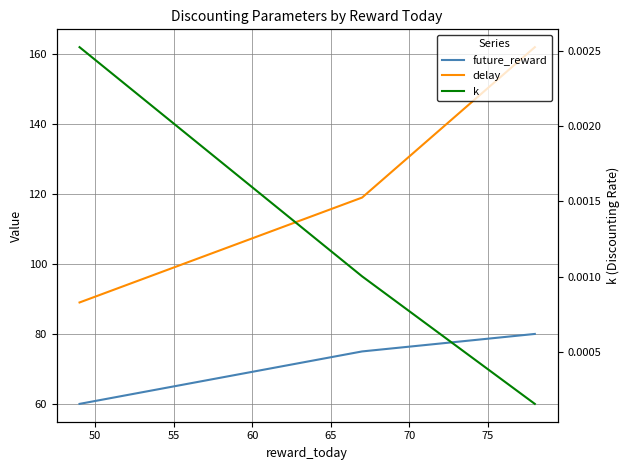

Does the chart display data point markers on the line(s)?

No